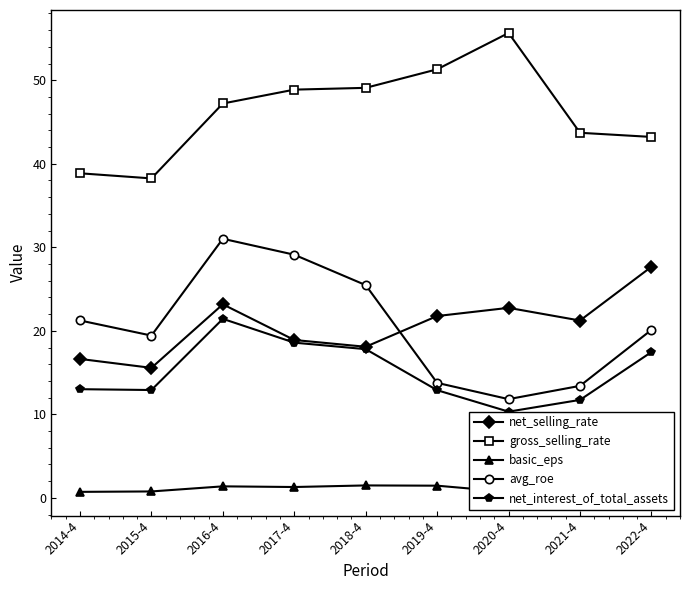

At which category does the chart reach its minimum across all series?

2021-4